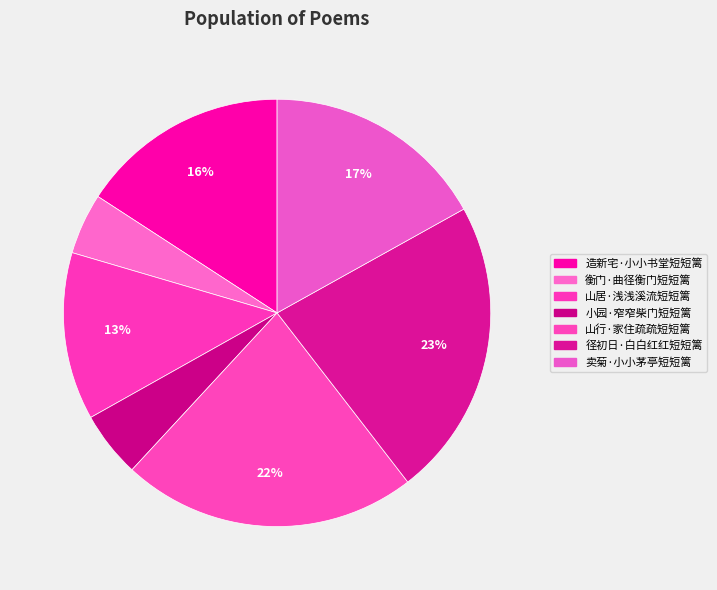

To the nearest percent, what portion does 山居·浅浅溪流短短篱 represent?

13%